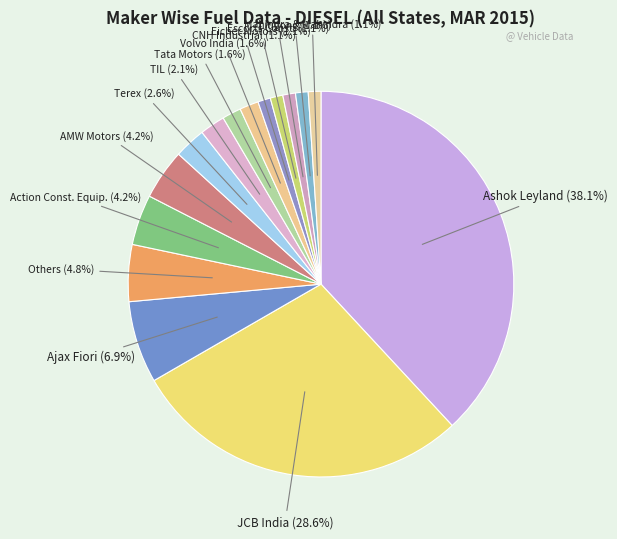

Which category has the biggest portion of the pie?

Ashok Leyland